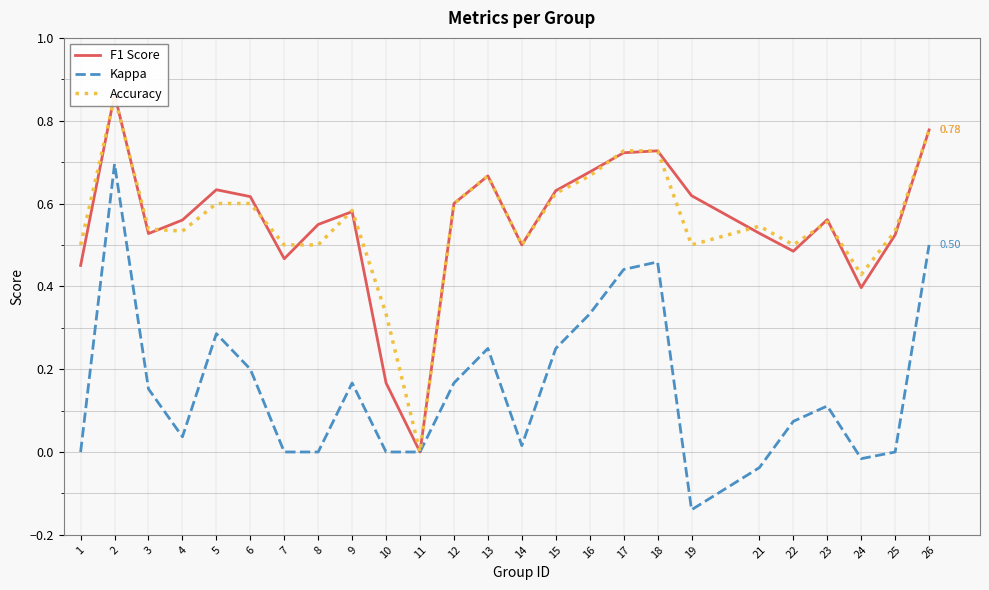

What is the value of the Accuracy point at the 8th from the left?

0.5